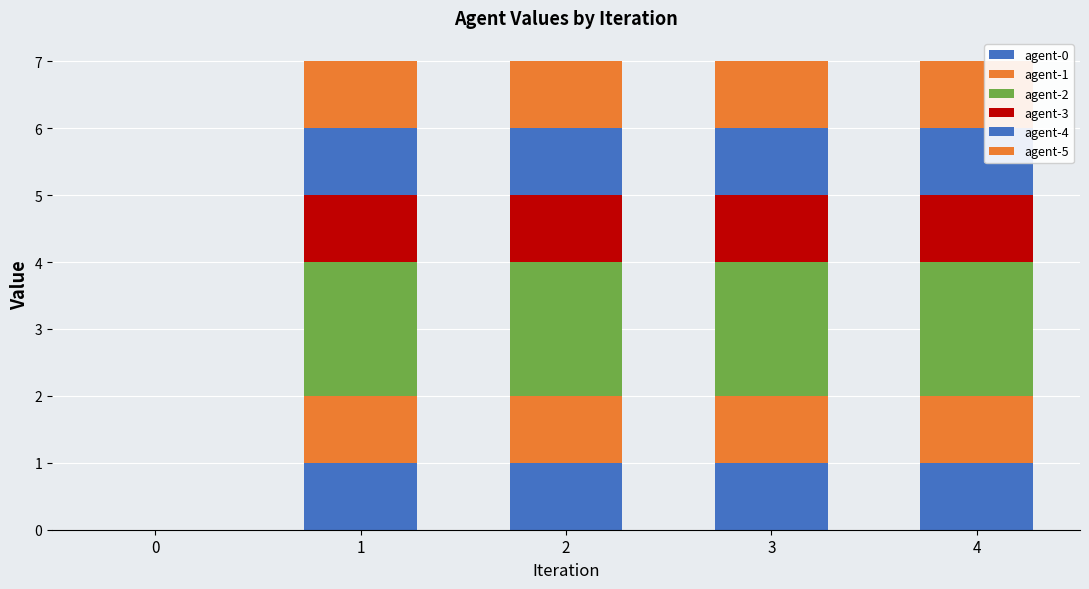

Rank the series at 1 from highest to lowest value.

agent-2, agent-0, agent-1, agent-3, agent-4, agent-5